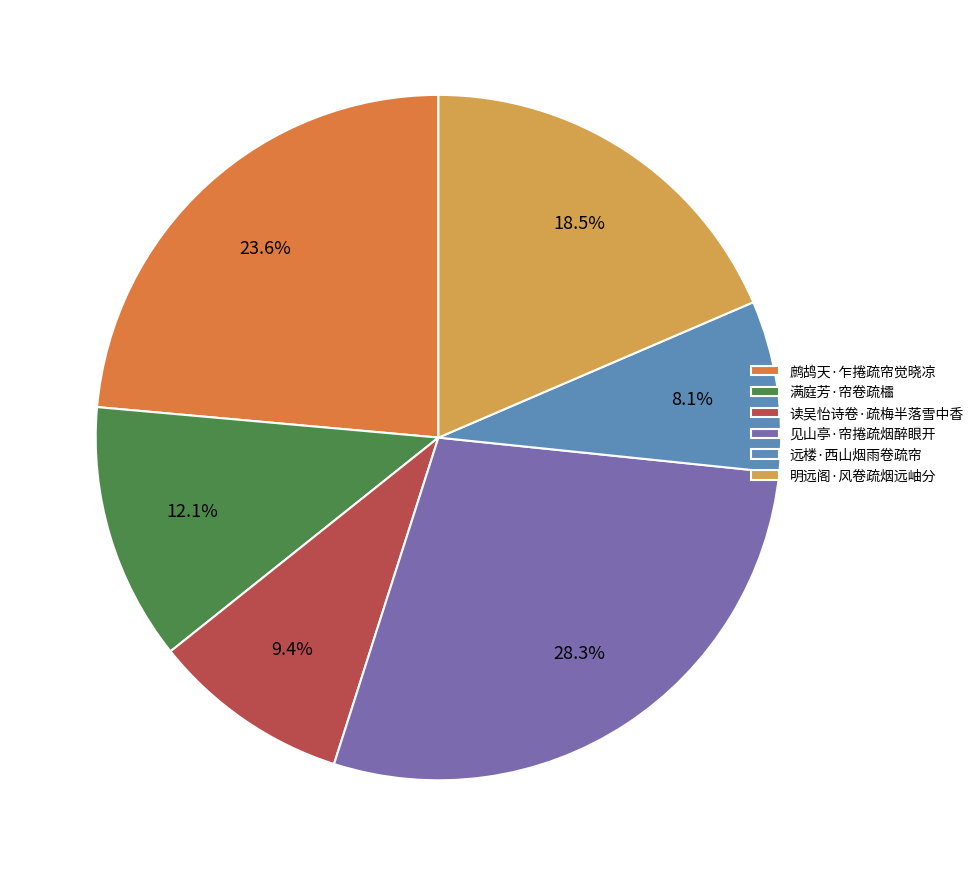

Rank the categories by value from highest to lowest.

见山亭·帘捲疏烟醉眼开, 鹧鸪天·乍捲疏帘觉晓凉, 明远阁·风卷疏烟远岫分, 满庭芳·帘卷疏櫺, 读吴怡诗卷·疏梅半落雪中香, 远楼·西山烟雨卷疏帘